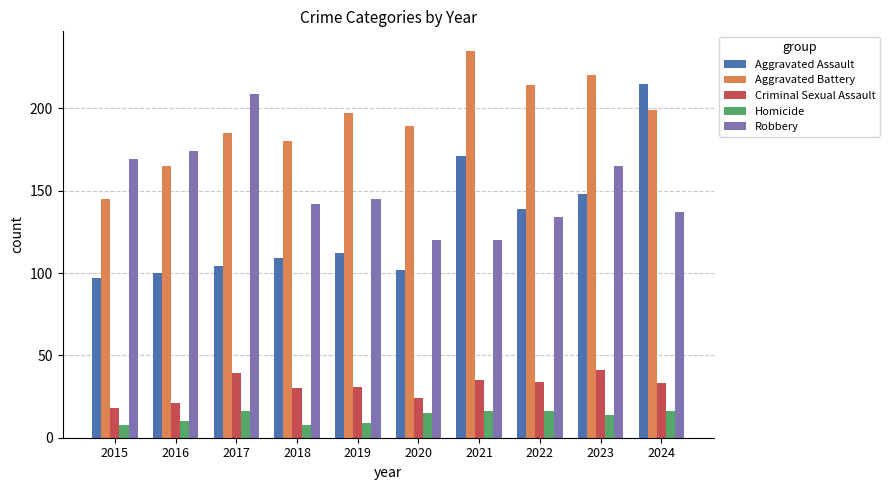

List the series in order of their peak value, highest first.

Aggravated Battery, Aggravated Assault, Robbery, Criminal Sexual Assault, Homicide